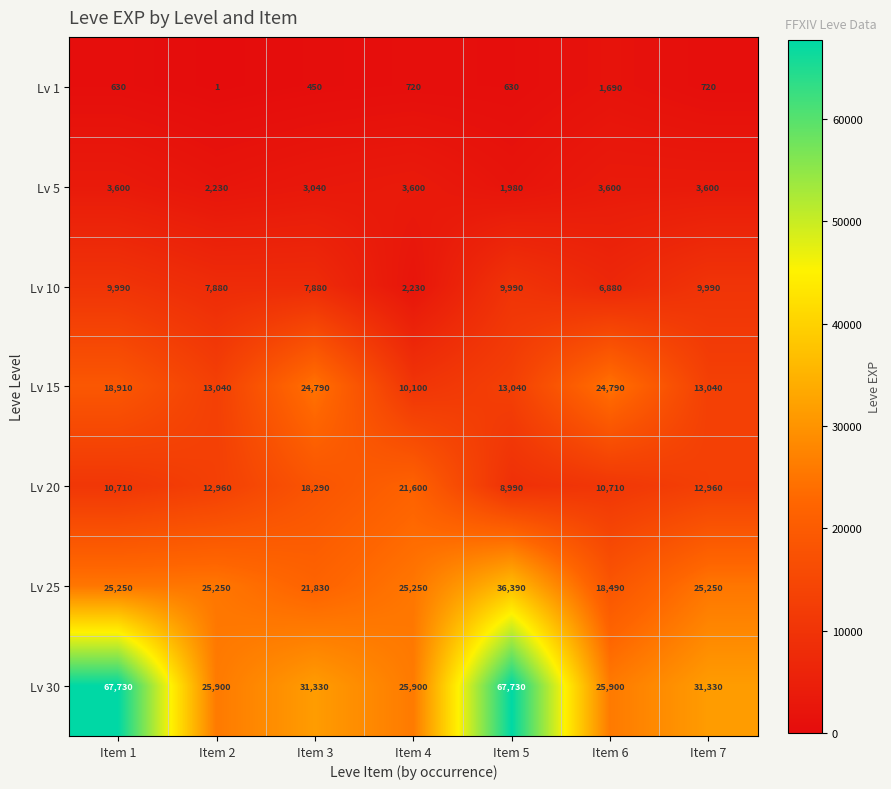

How many Lv 25 values are between 21830 and 25250?

5